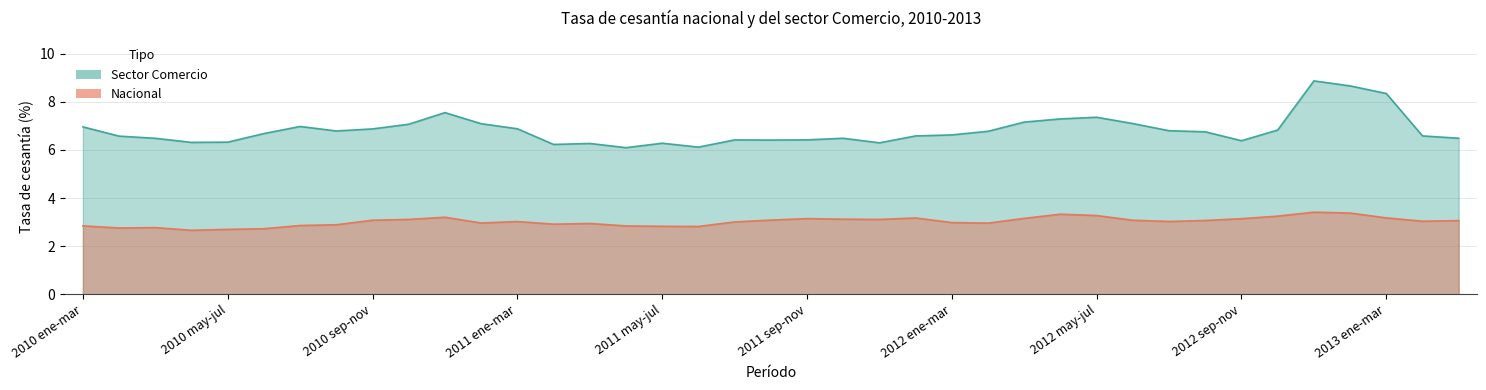

Which series has the widest spread of values?

Sector